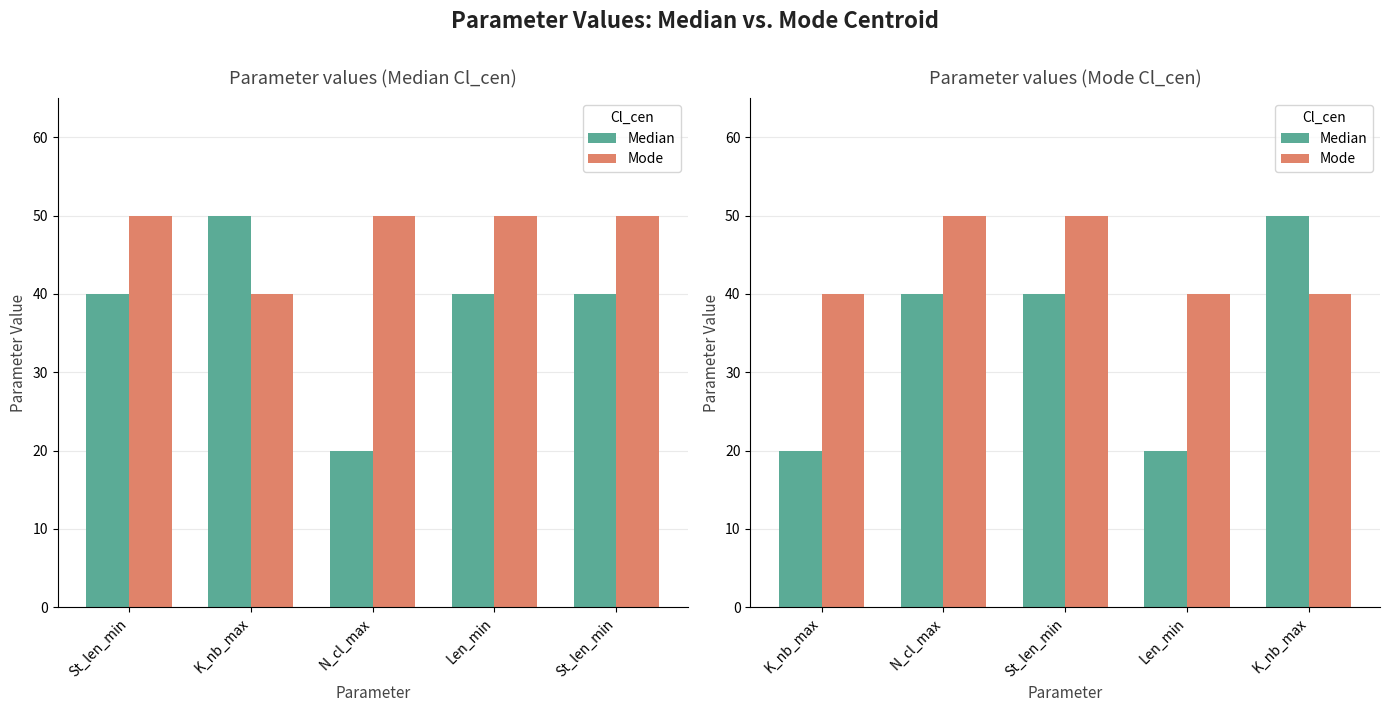

Reading right to left, transcribe all the data shown in this chart.

Median: 50	20	40	40	20
Mode: 40	40	50	50	40